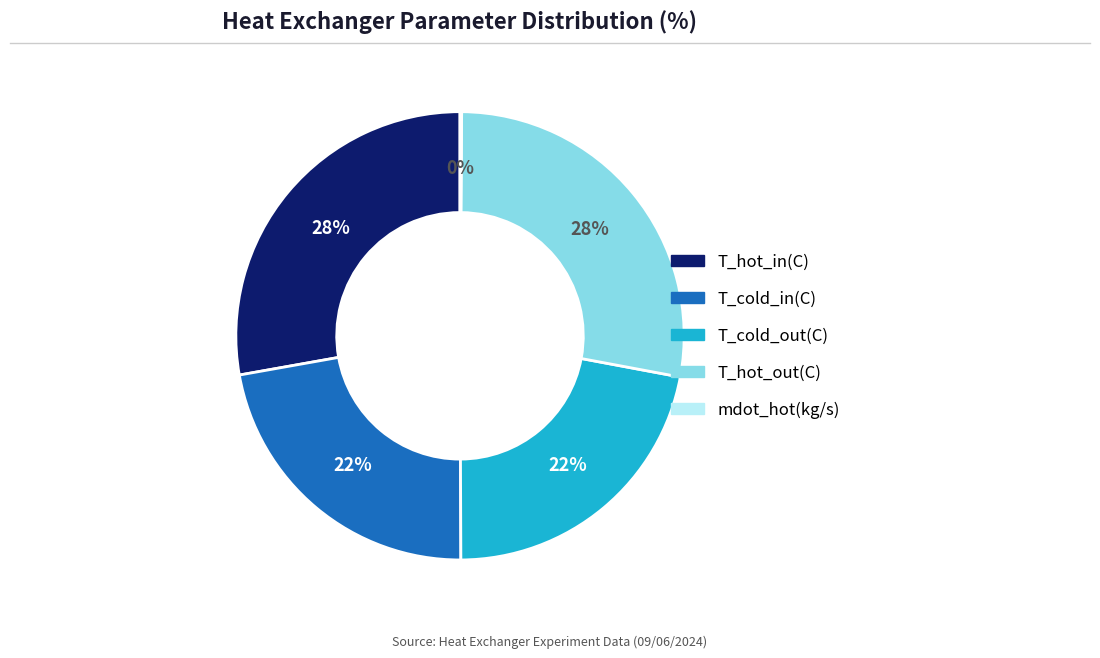

Do T_hot_out(C) and T_hot_in(C) together represent more than half of the pie?

Yes